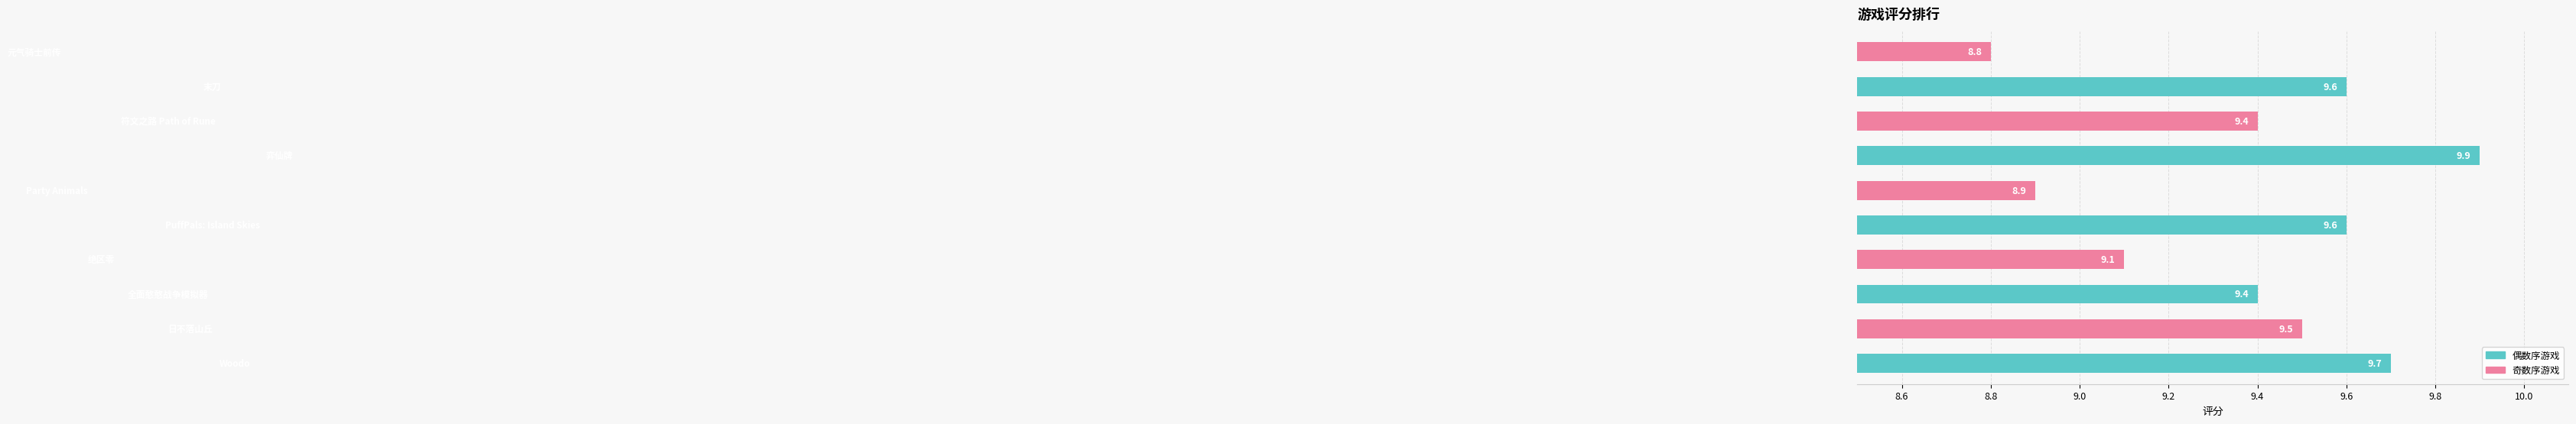

What is the maximum value shown in the chart?

9.9